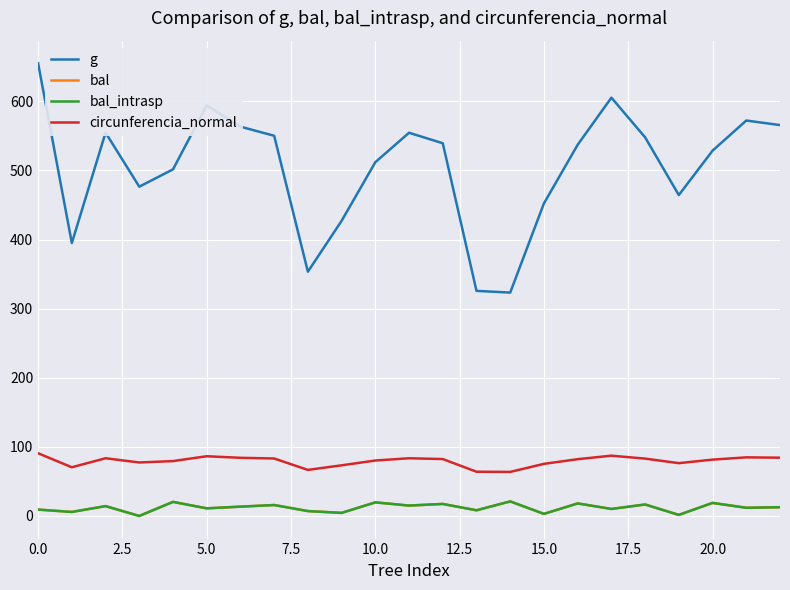

True or false: g and bal_intrasp cross at least once.

False